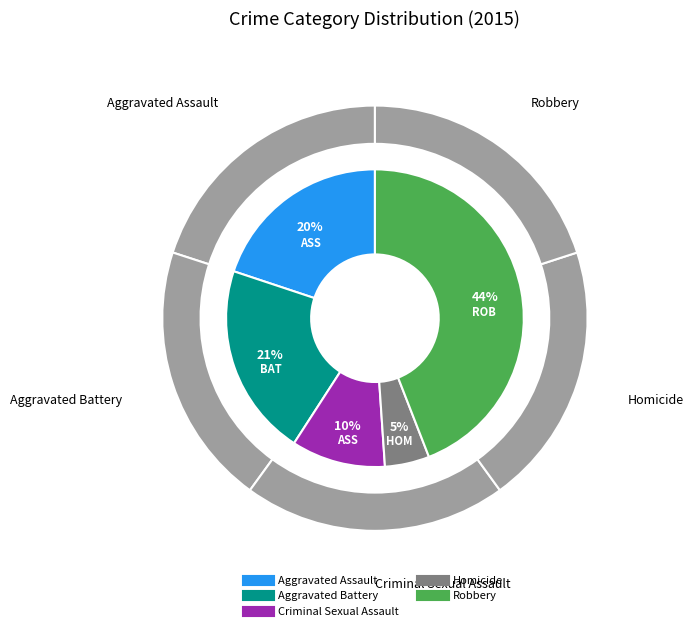

Does Homicide account for over 50% of the chart?

No